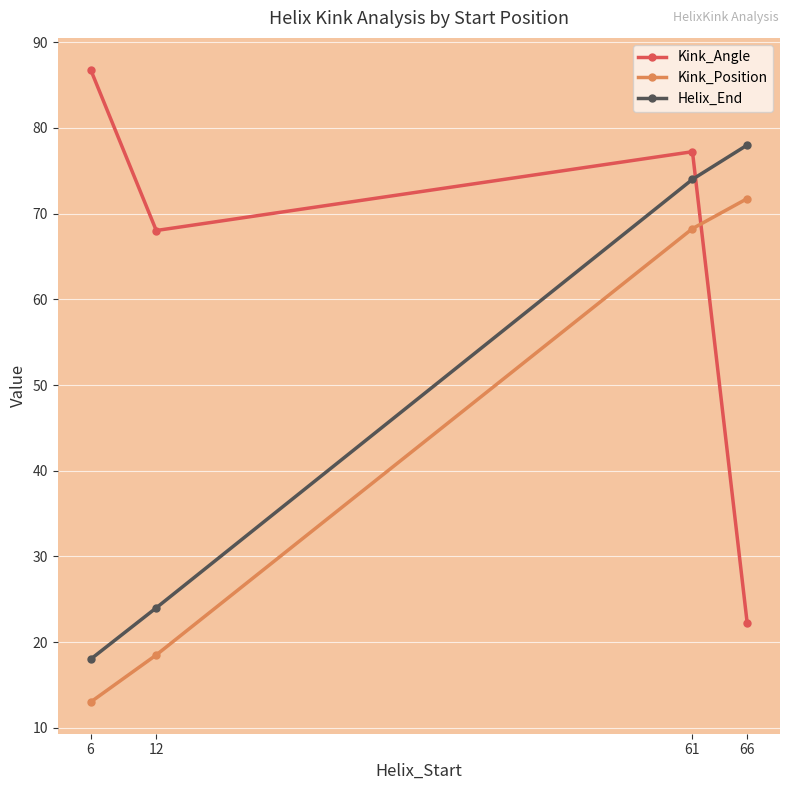

Which series changed the most between 6 and 12?

Kink_Angle